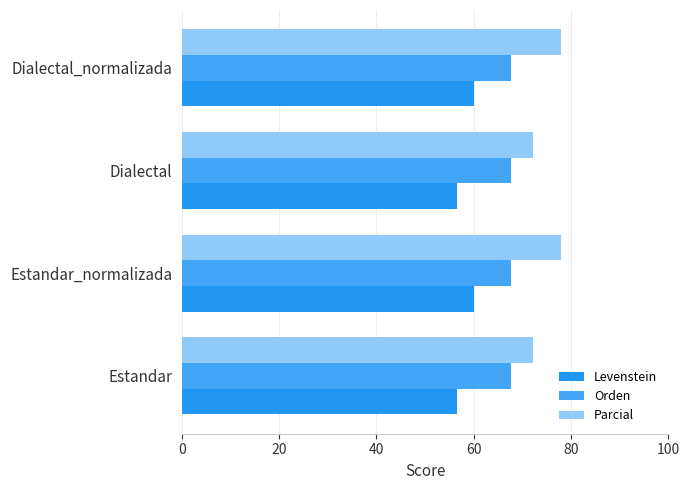

What are all the series names shown in the legend?

Levenstein, Orden, Parcial